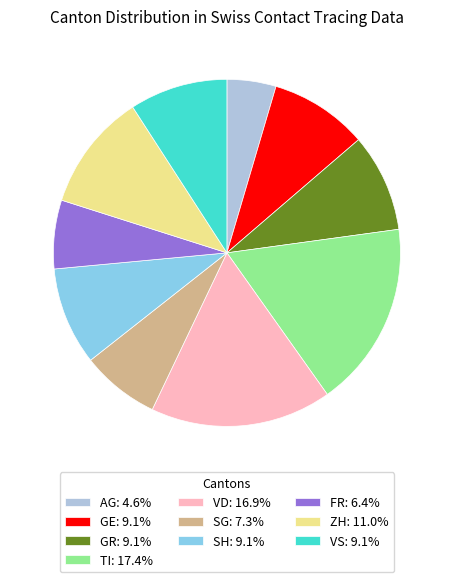

Is there any slice that represents more than half of the pie?

No